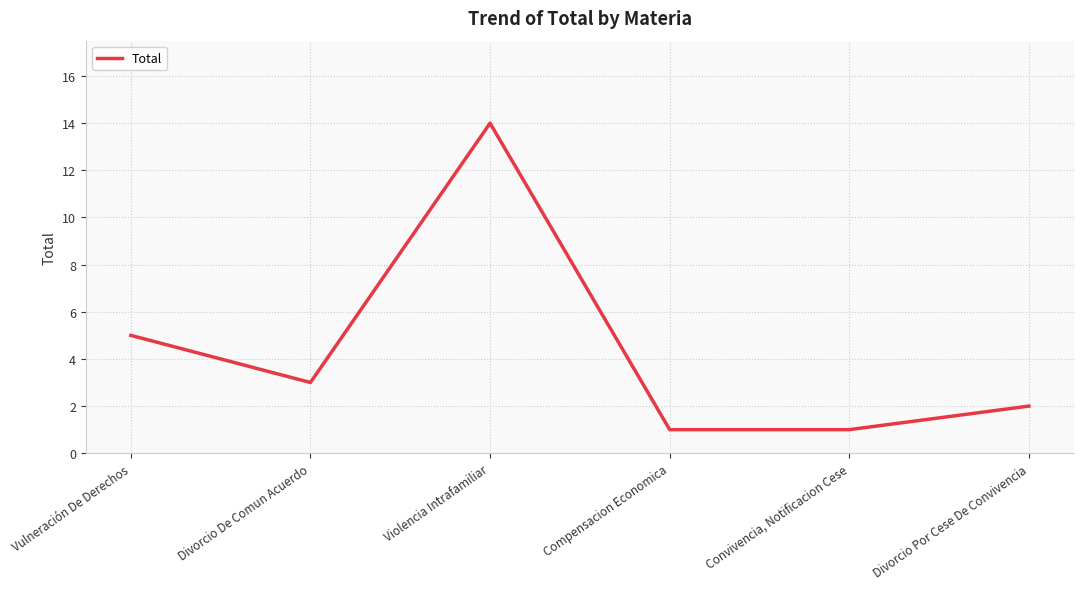

True or false: there are more than 1 points higher than both neighbors.

False